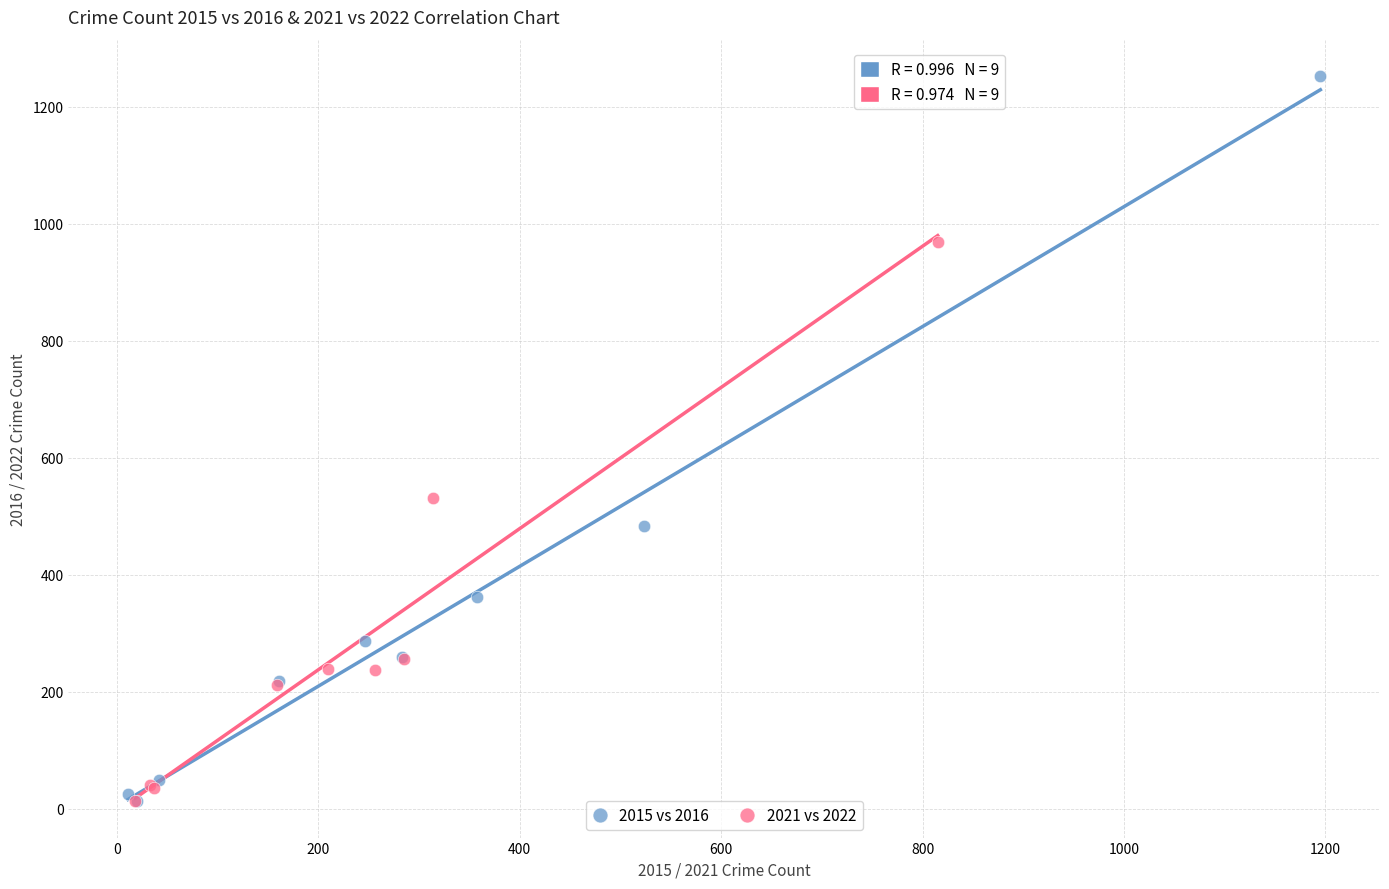

Which series has the largest Y range (max minus min)?

2015 vs 2016